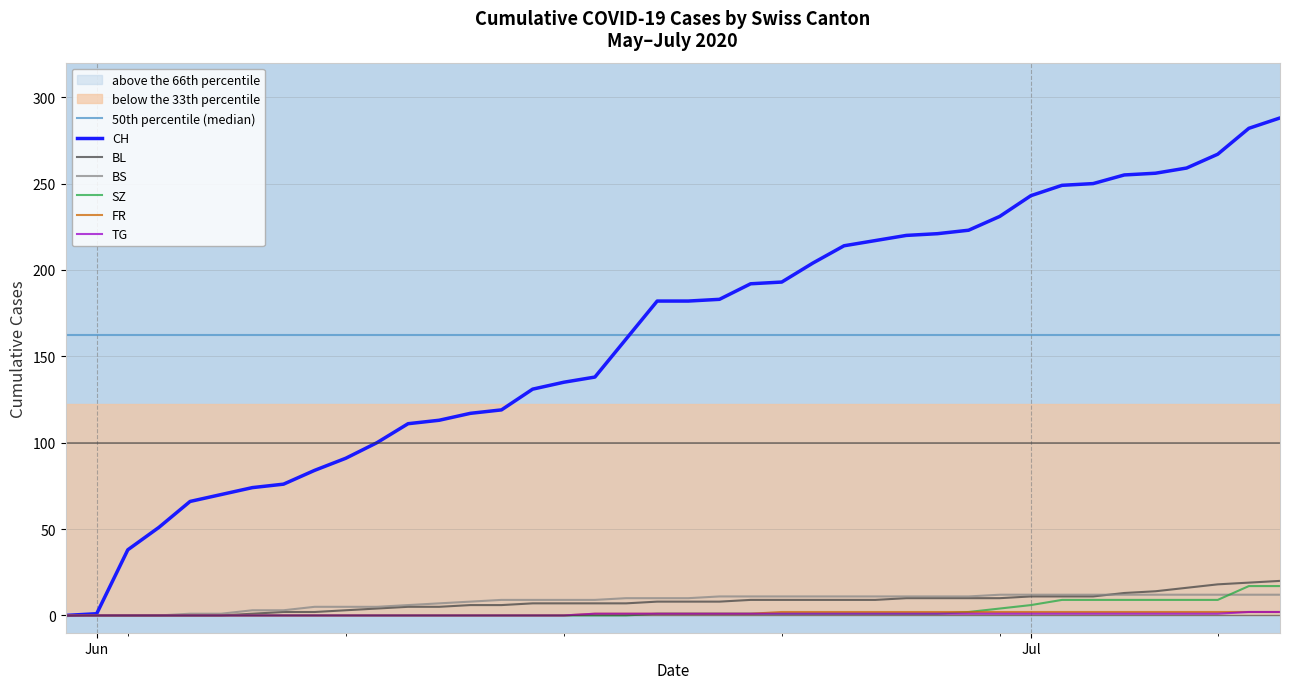

Where is CH nearest to the value 144?

2020-06-17